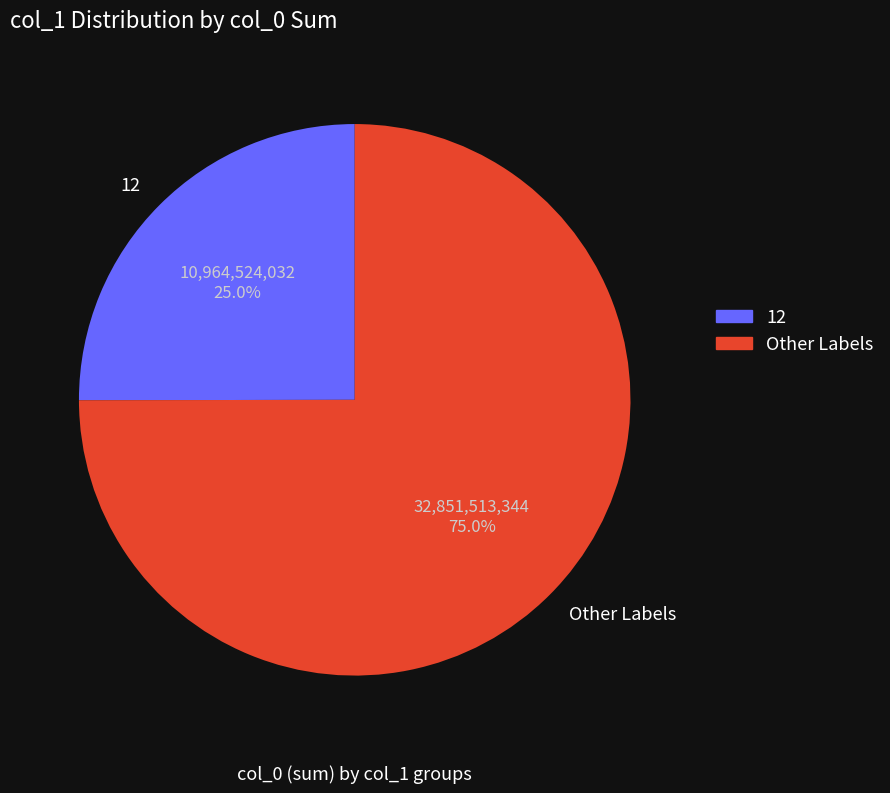

How many slices are in this pie chart?

2